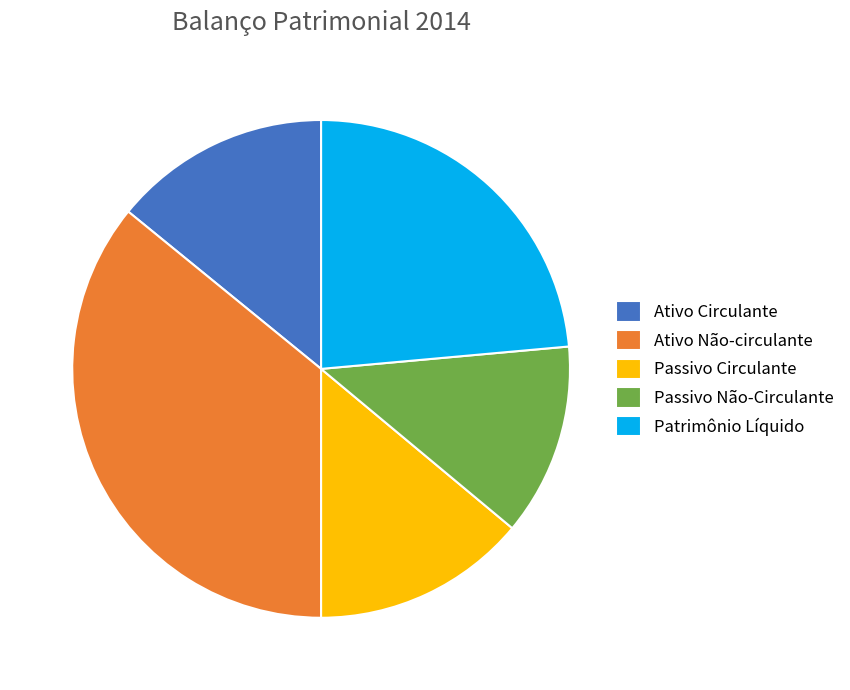

Which has a higher value, Ativo Circulante or Patrimônio Líquido?

Patrimônio Líquido